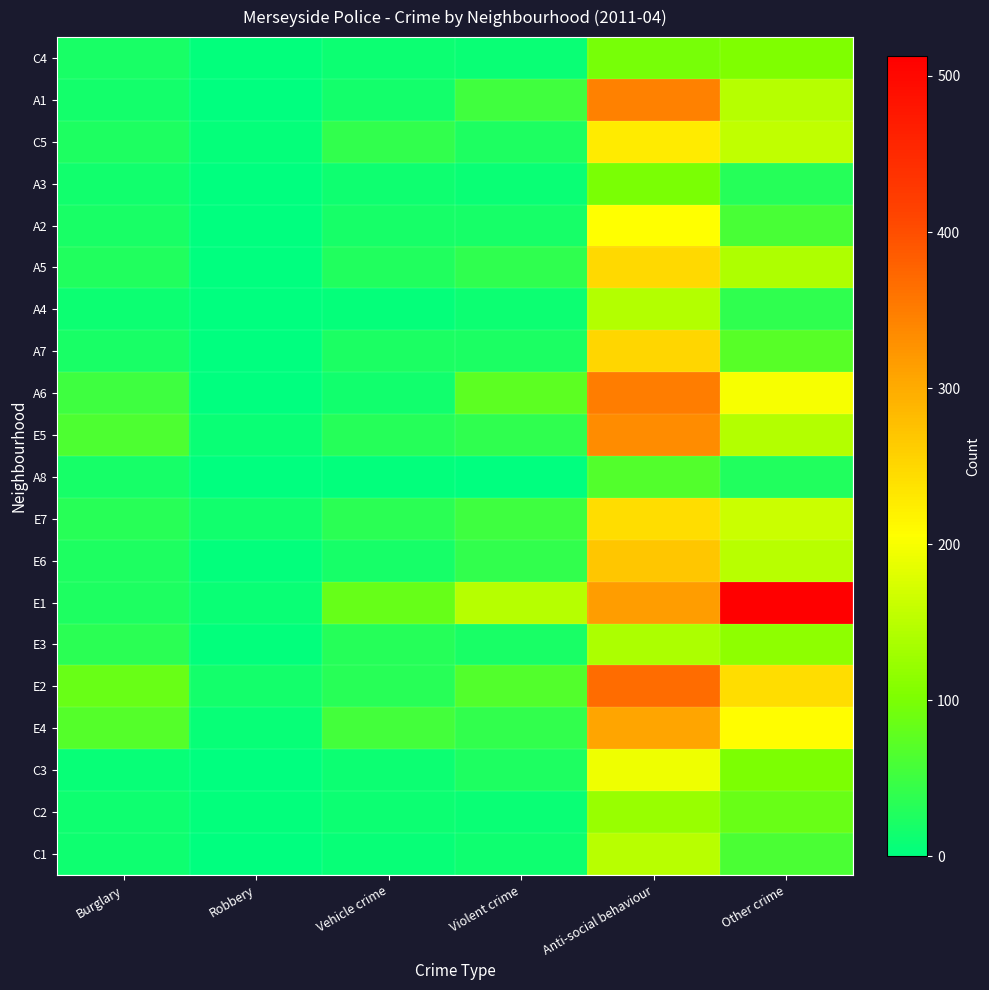

Count the number of data series in this chart.

20